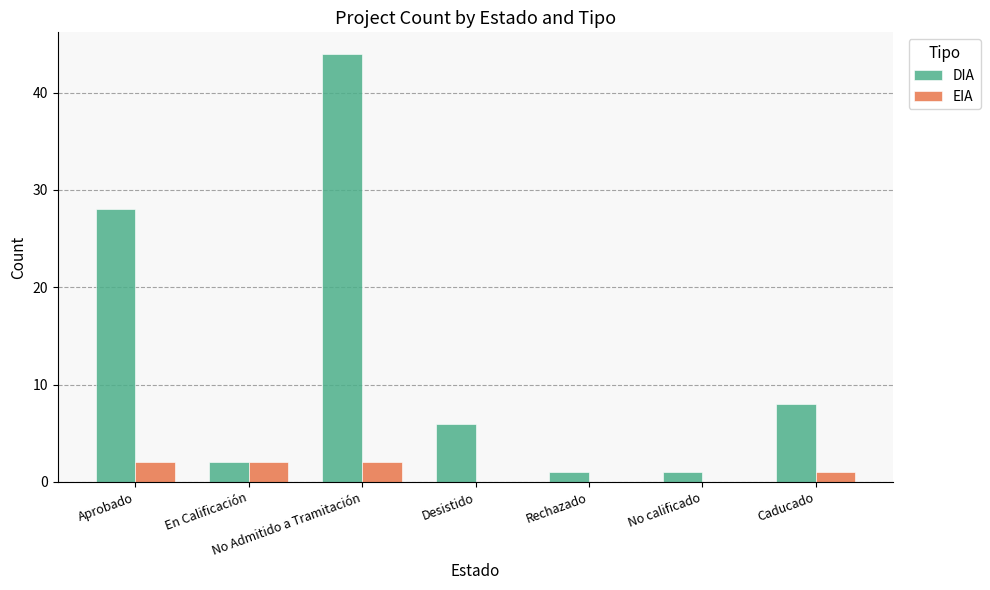

The DIA series shows 1 at No calificado. True or false?

True